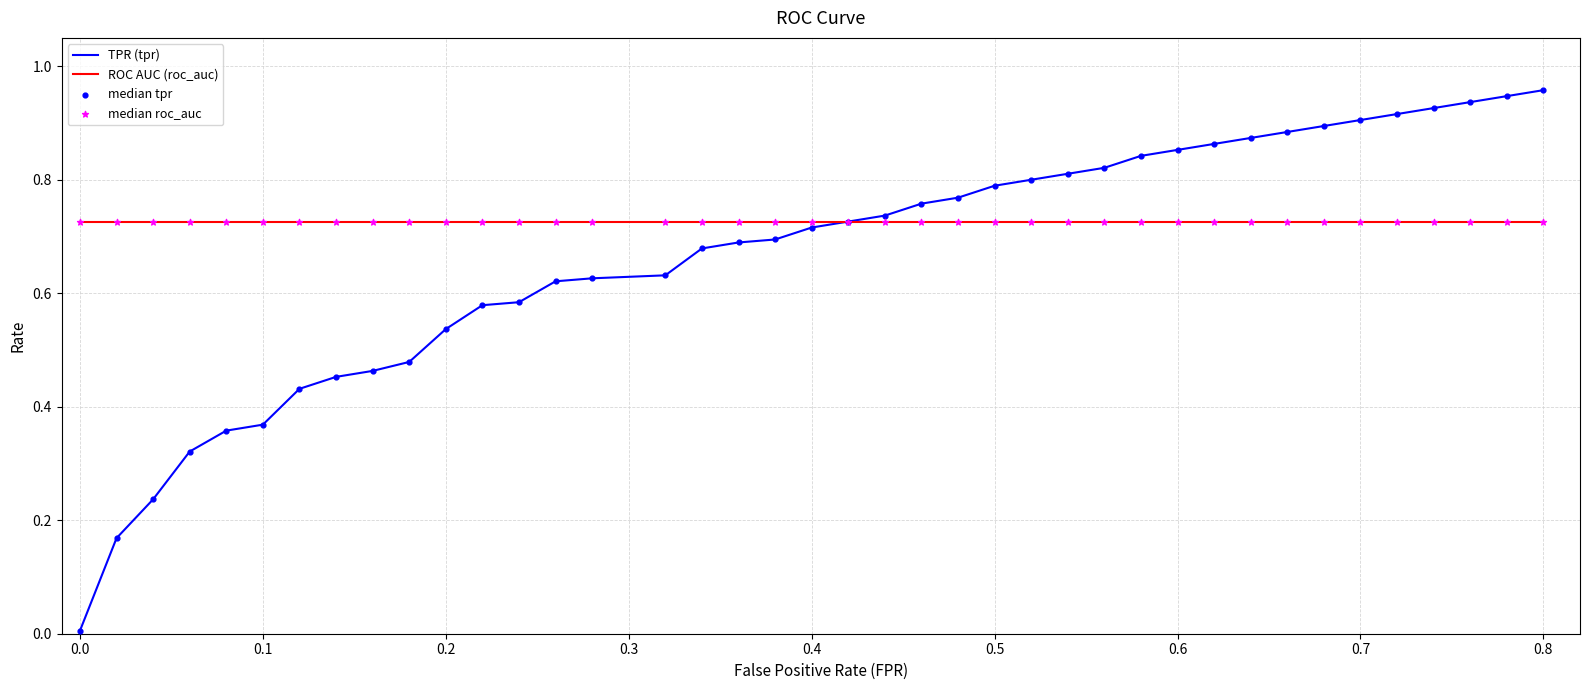

Rank the series by their average value, from lowest to highest.

TPR (tpr), ROC AUC (roc_auc)